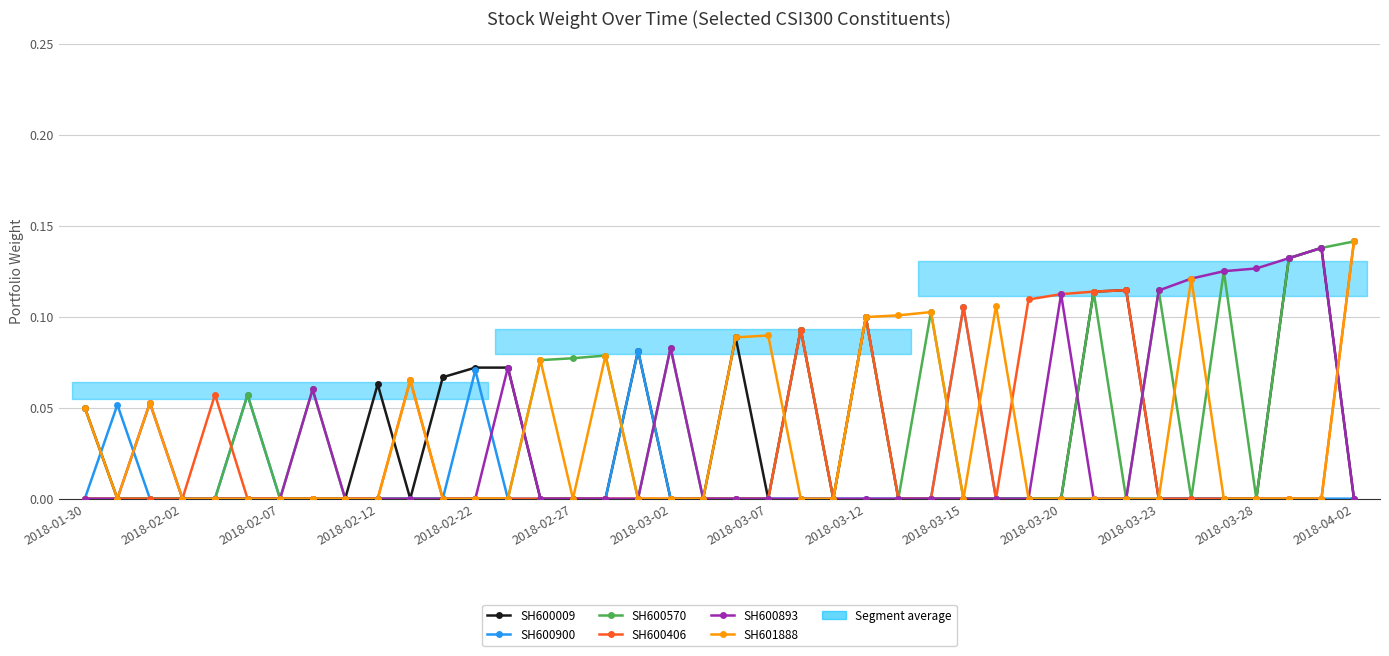

Between which two adjacent categories do SH601888 and SH600570 first intersect?

21 and 22